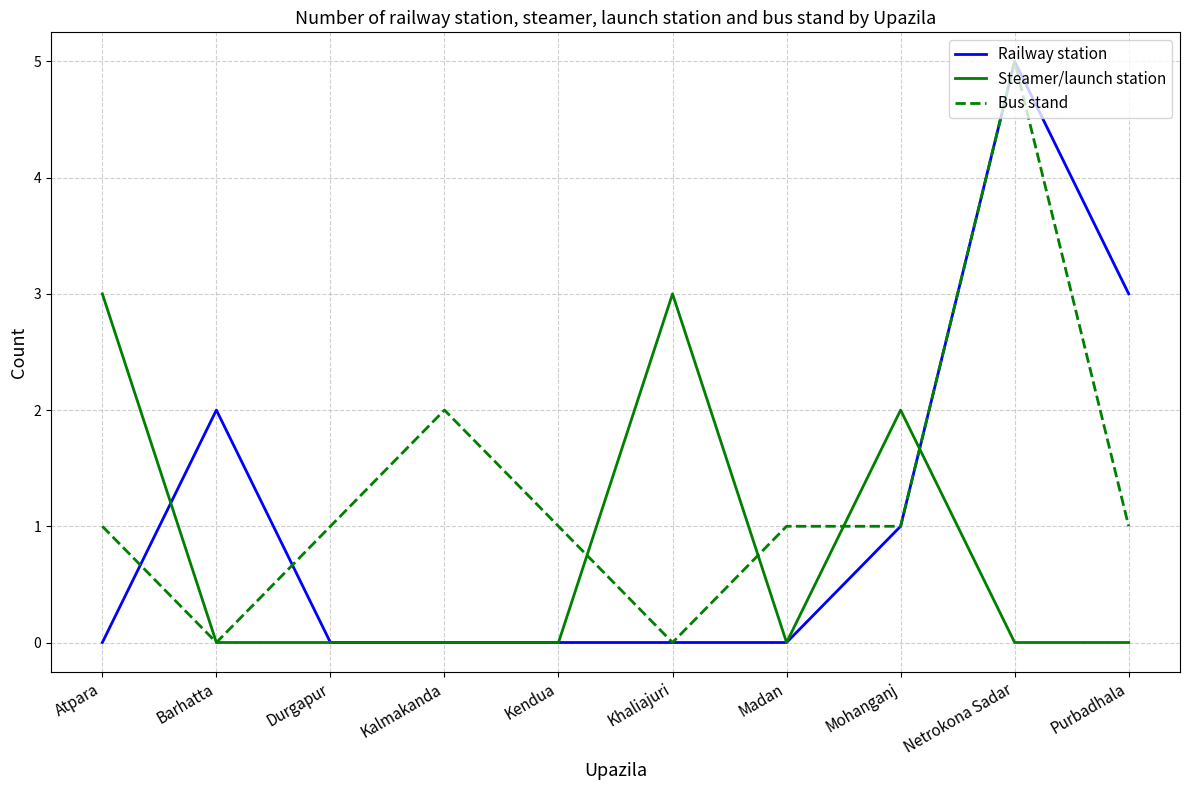

True or false: Railway station has more than 0 points higher than both neighbors.

True